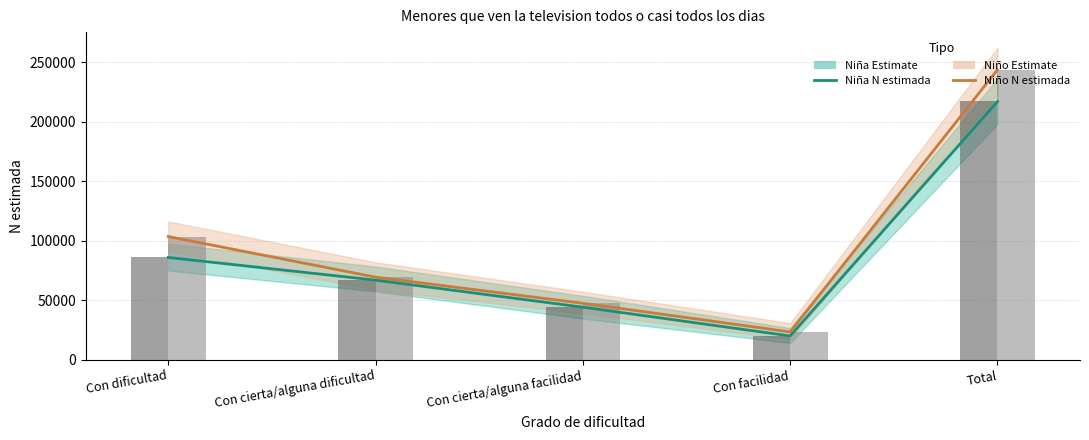

Which series has the widest spread of values?

Niño (N estimada)